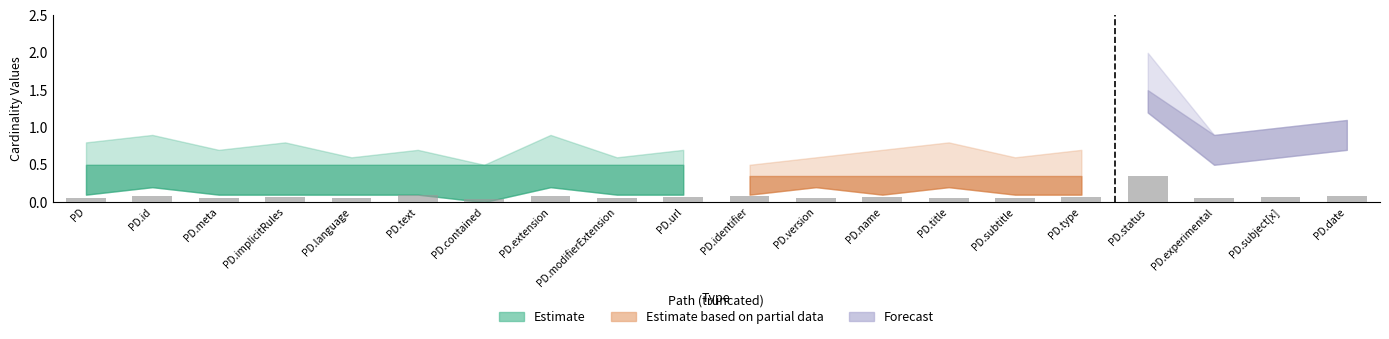

Which has a higher value, PD.version or PD.status?

PD.status